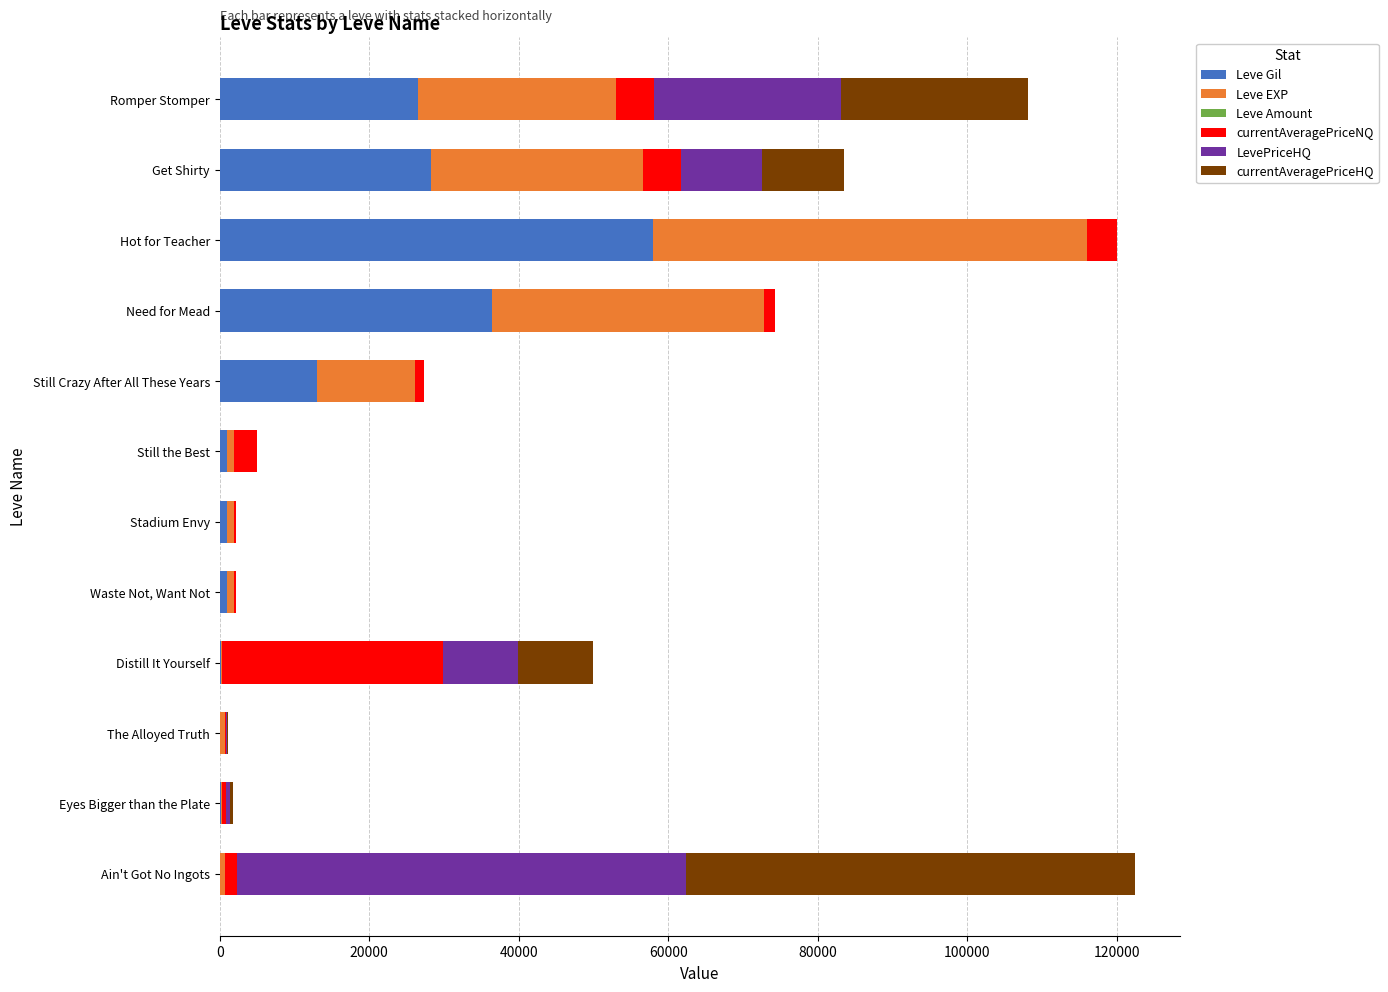

At which label does Leve Gil reach its peak?

Hot for Teacher